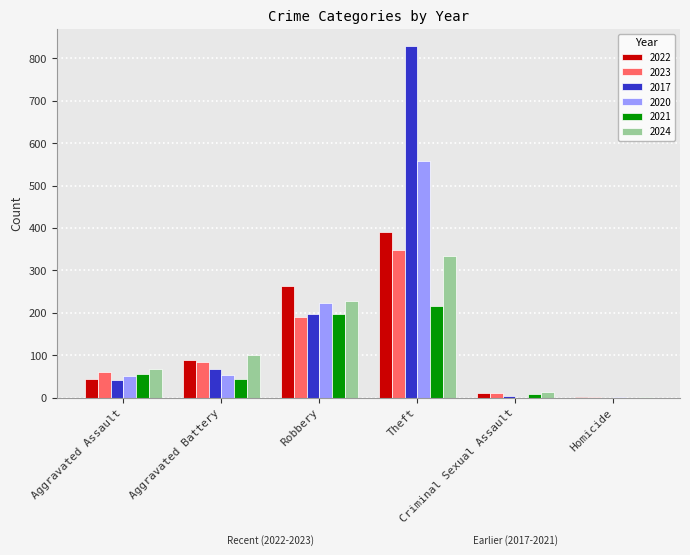

What is the sum of all 2021 values?

520